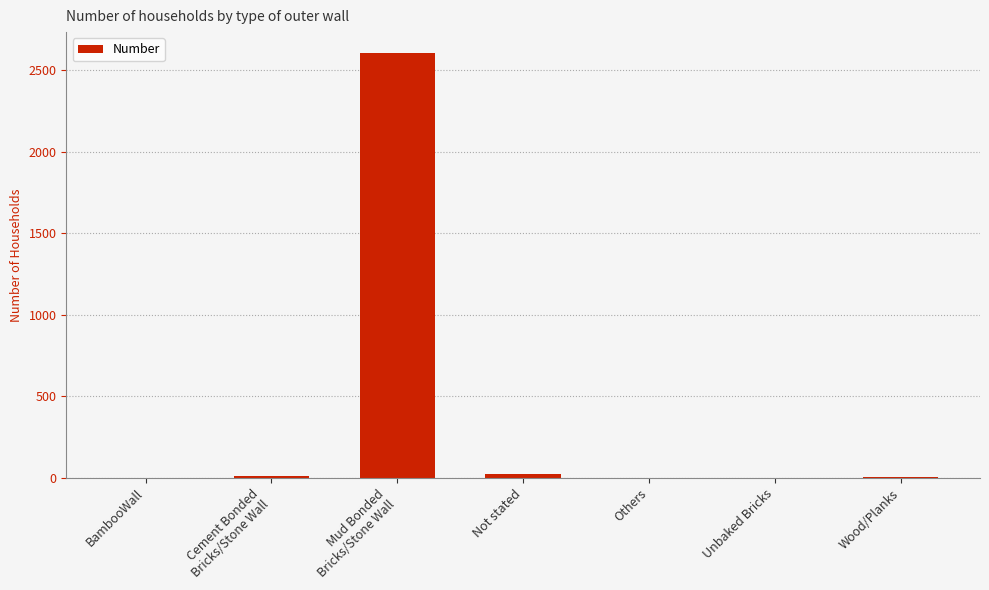

What is the sum of the values at Others and Cement Bonded
Bricks/Stone Wall?

17